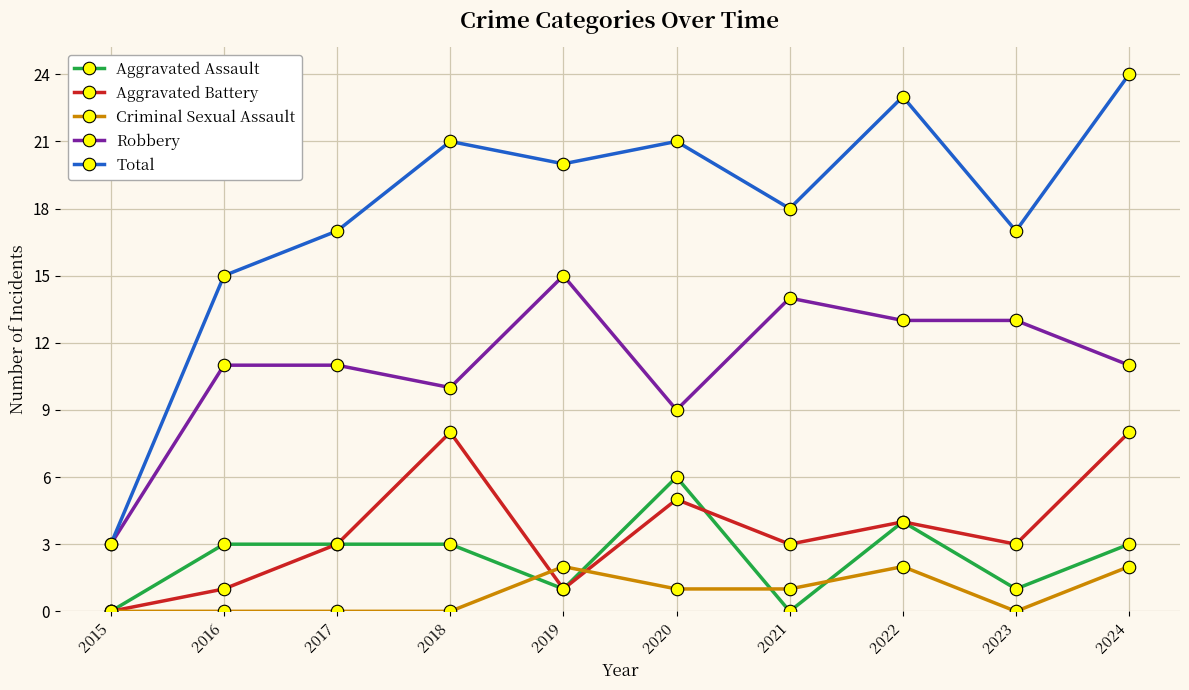

True or false: Total has a value of 10 at 2023.

False